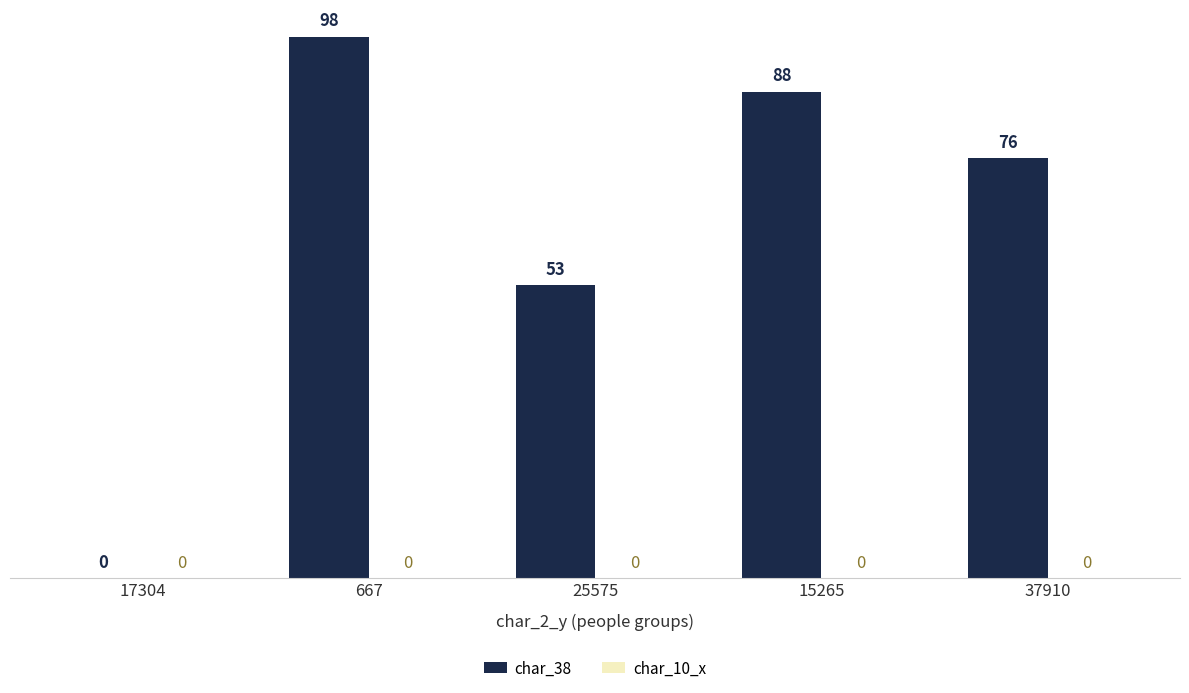

Which has a higher value, 15265 or 17304?

15265